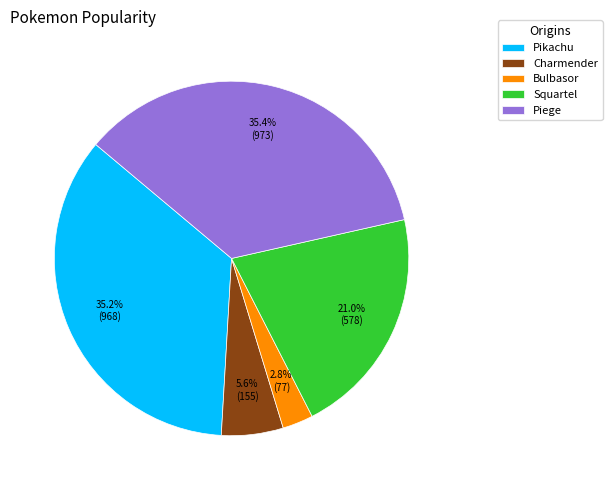

To the nearest percent, what percentage of the pie is Charmender?

6%